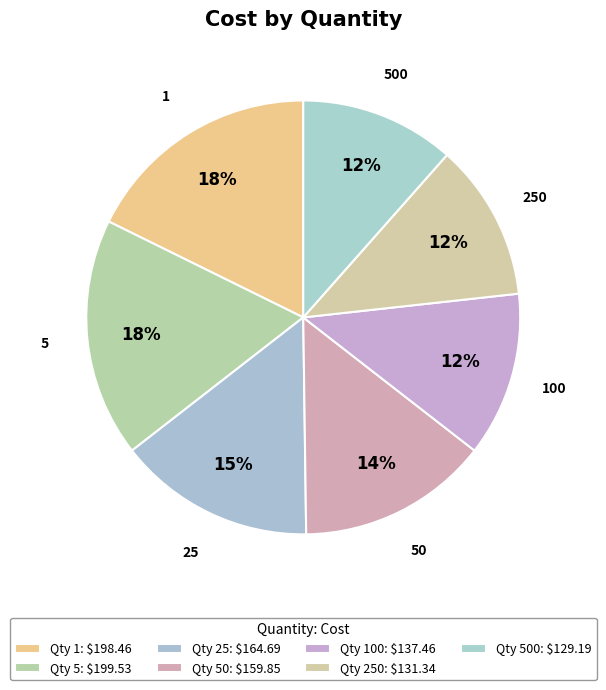

Do 1 and 500 together represent more than half of the pie?

No